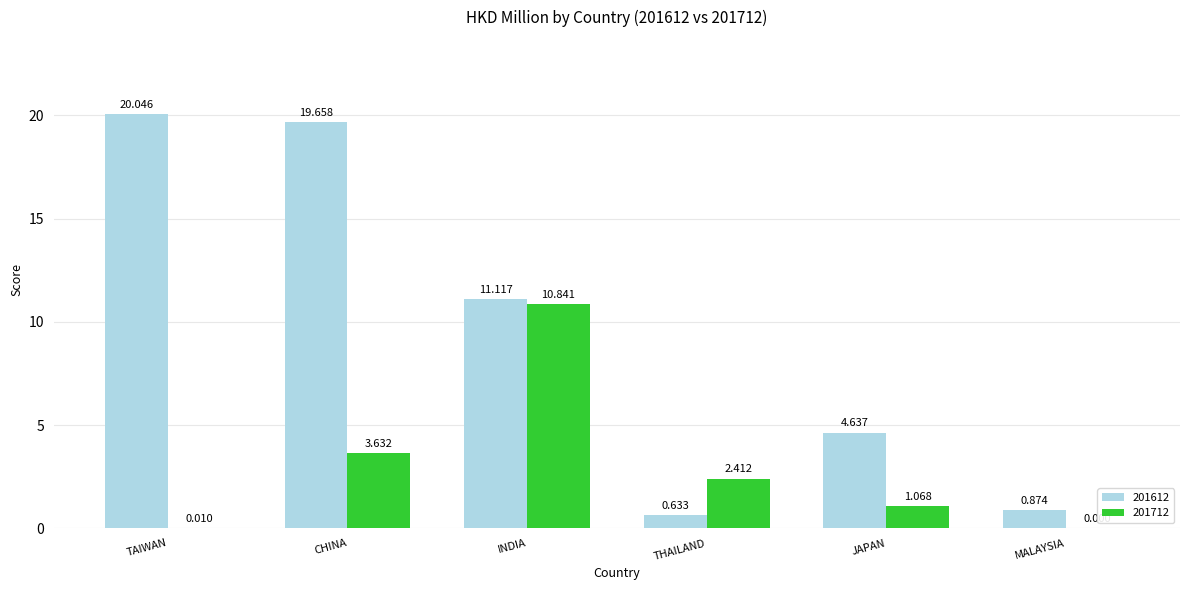

Which category has the highest value in the 201712 series?

INDIA